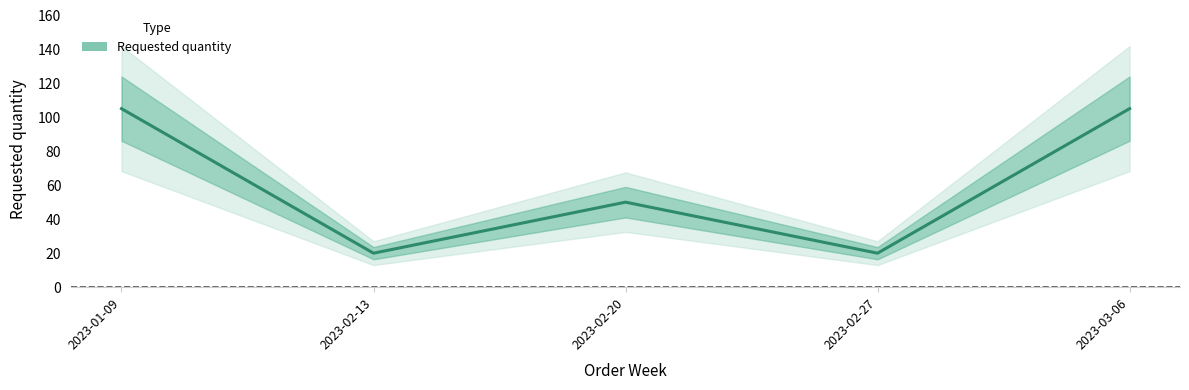

True or false: there are more than 1 points higher than both neighbors.

False